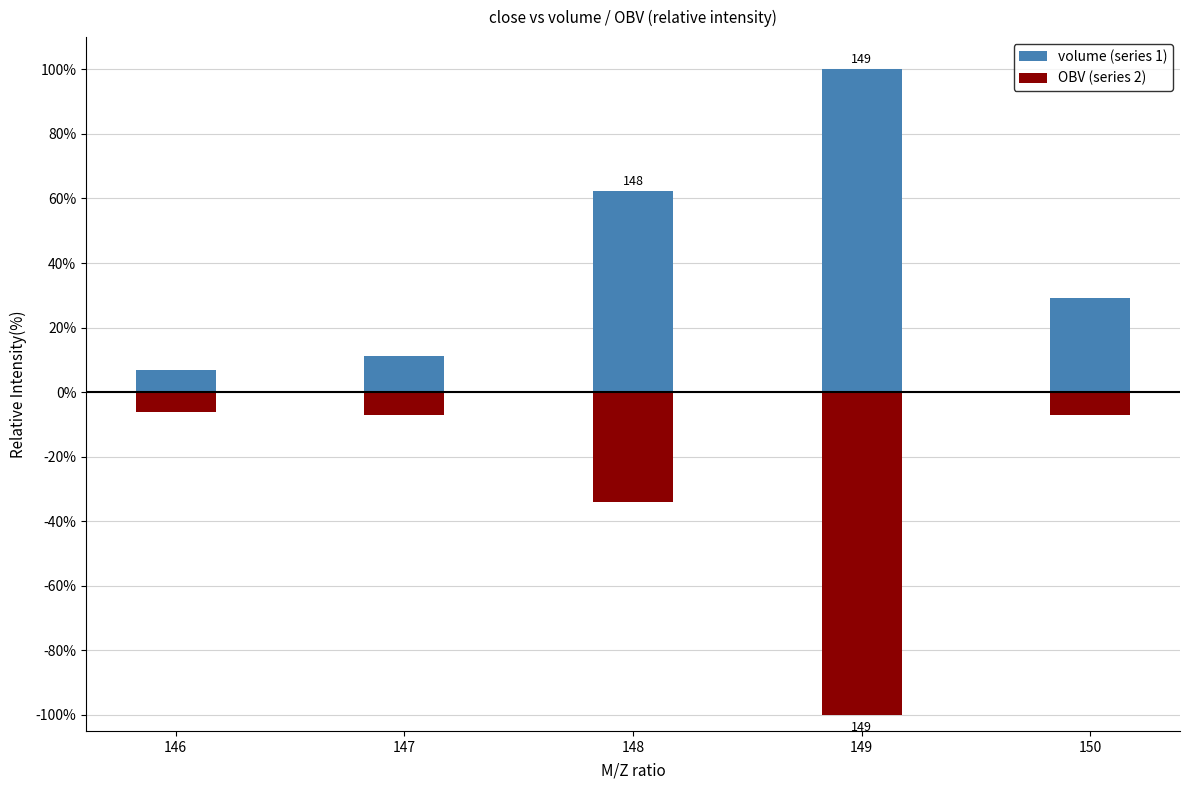

Reading left to right, list all the values displayed in this chart.

volume (series 1): 6.9	11.2	62.2	100.0	29.2
OBV (series 2): -6.2	-7.1	-34.0	-100.0	-7.0